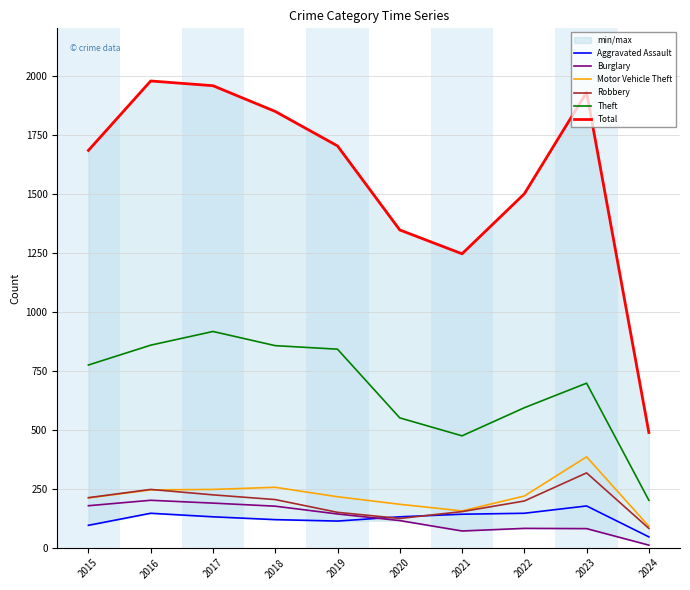

Is this an area chart (filled region under the line)?

No